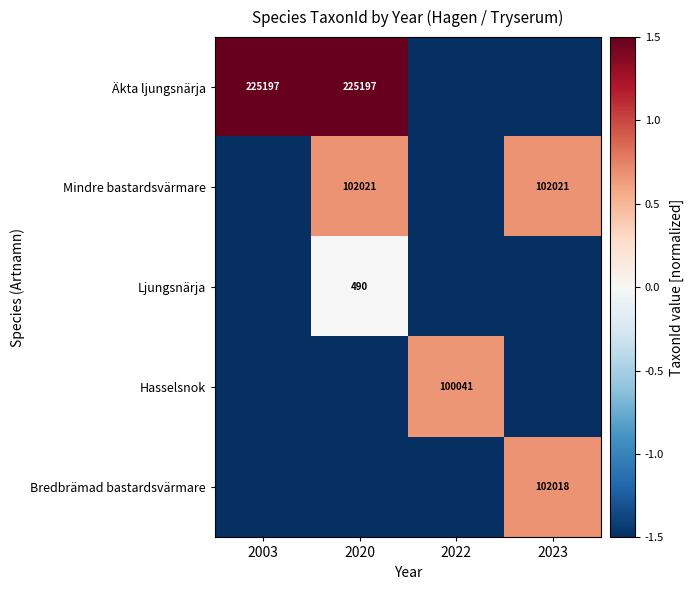

True or false: Äkta ljungsnärja has a value of 225197.0 at 2020.

True